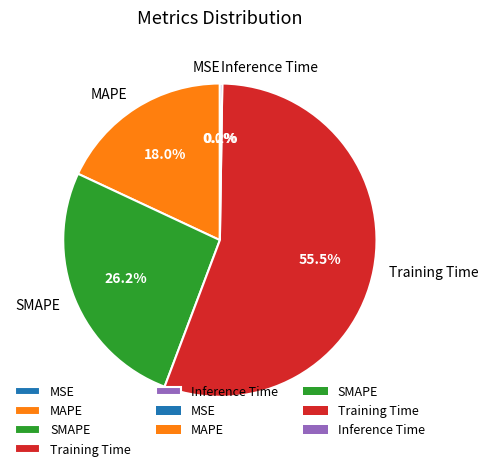

What is the majority slice?

Training Time